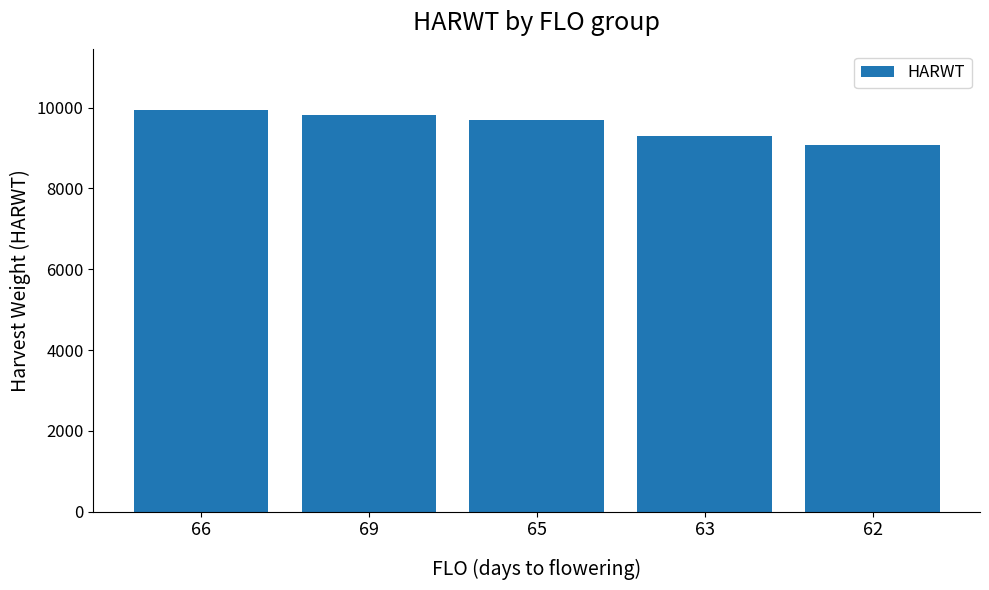

Reading right to left, what are all the values shown in this chart?

9085.0	9289.5	9691.0	9807.8	9947.3